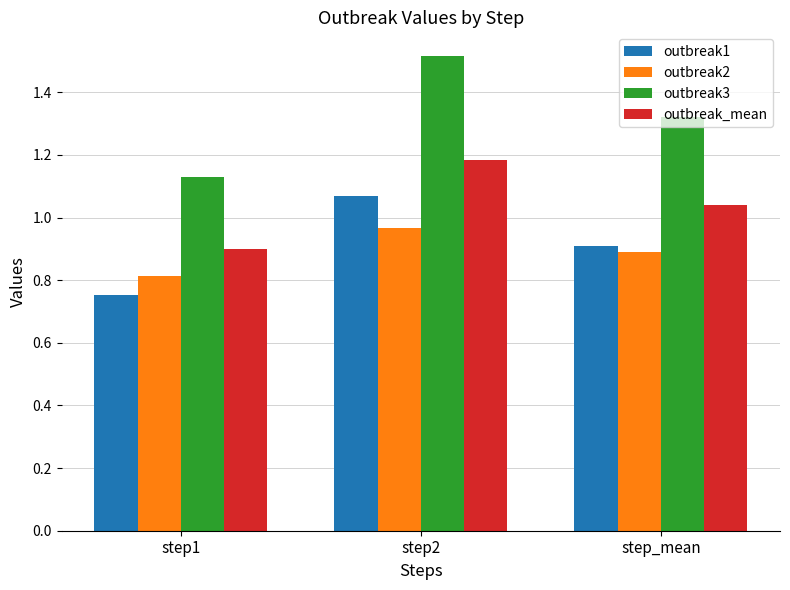

Are the bars horizontal?

No